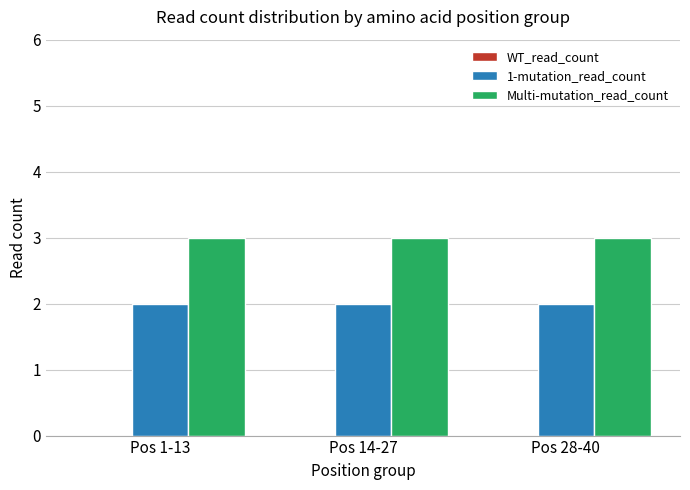

List the series in order of their overall mean, highest first.

Multi-mutation_read_count, 1-mutation_read_count